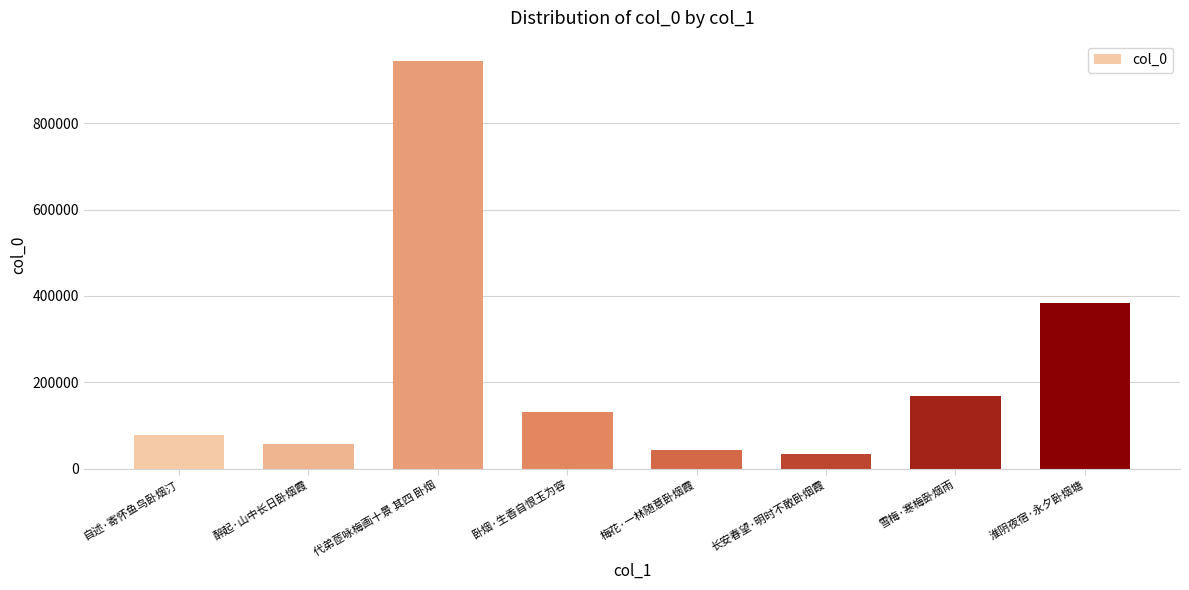

Is it true that the value at 卧烟·生香自恨玉为容 is 130962?

True